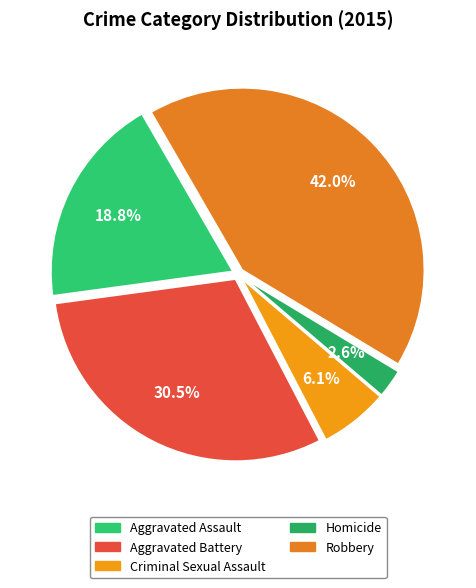

Rank the categories by value from highest to lowest.

Robbery, Aggravated Battery, Aggravated Assault, Criminal Sexual Assault, Homicide